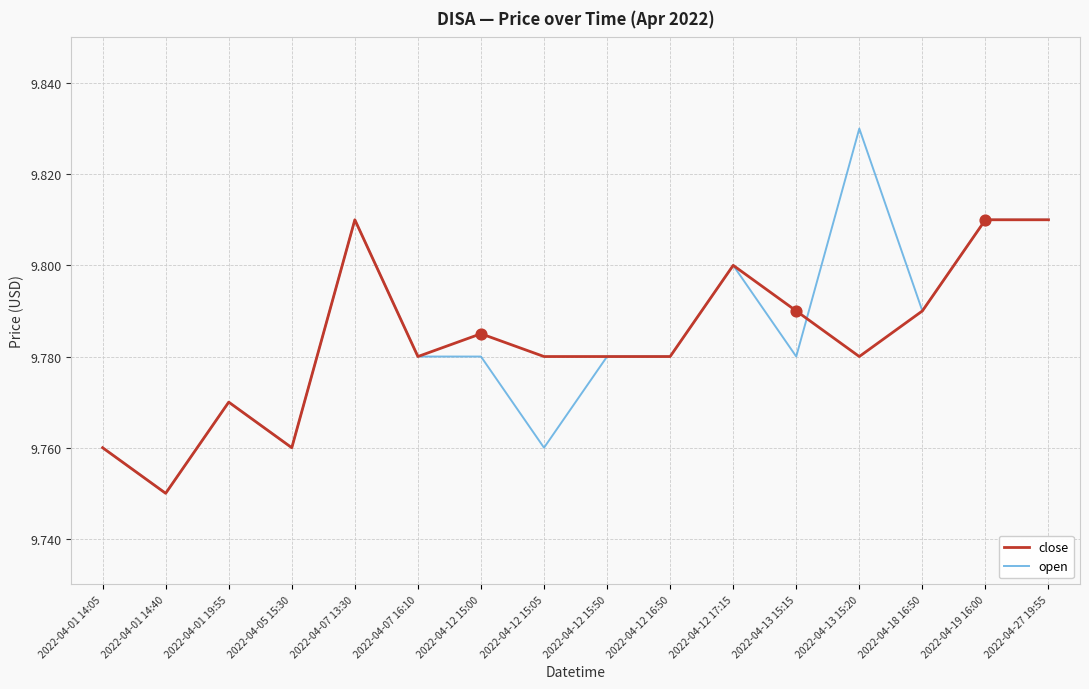

What are all the series names shown in the legend?

close, open